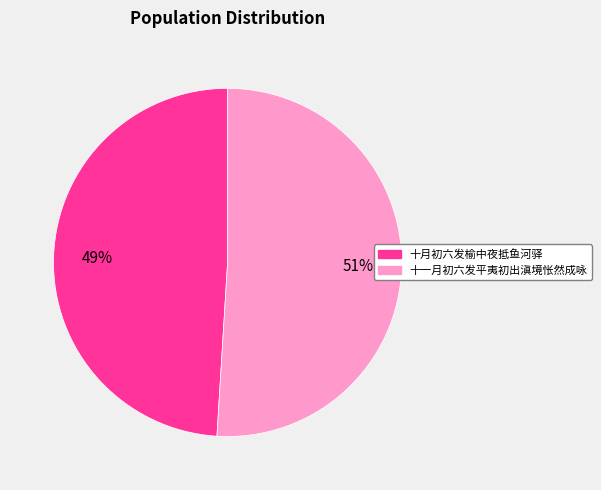

Is the sum of 十一月初六发平夷初出滇境怅然成咏 and 十月初六发榆中夜抵鱼河驿 greater than half?

Yes